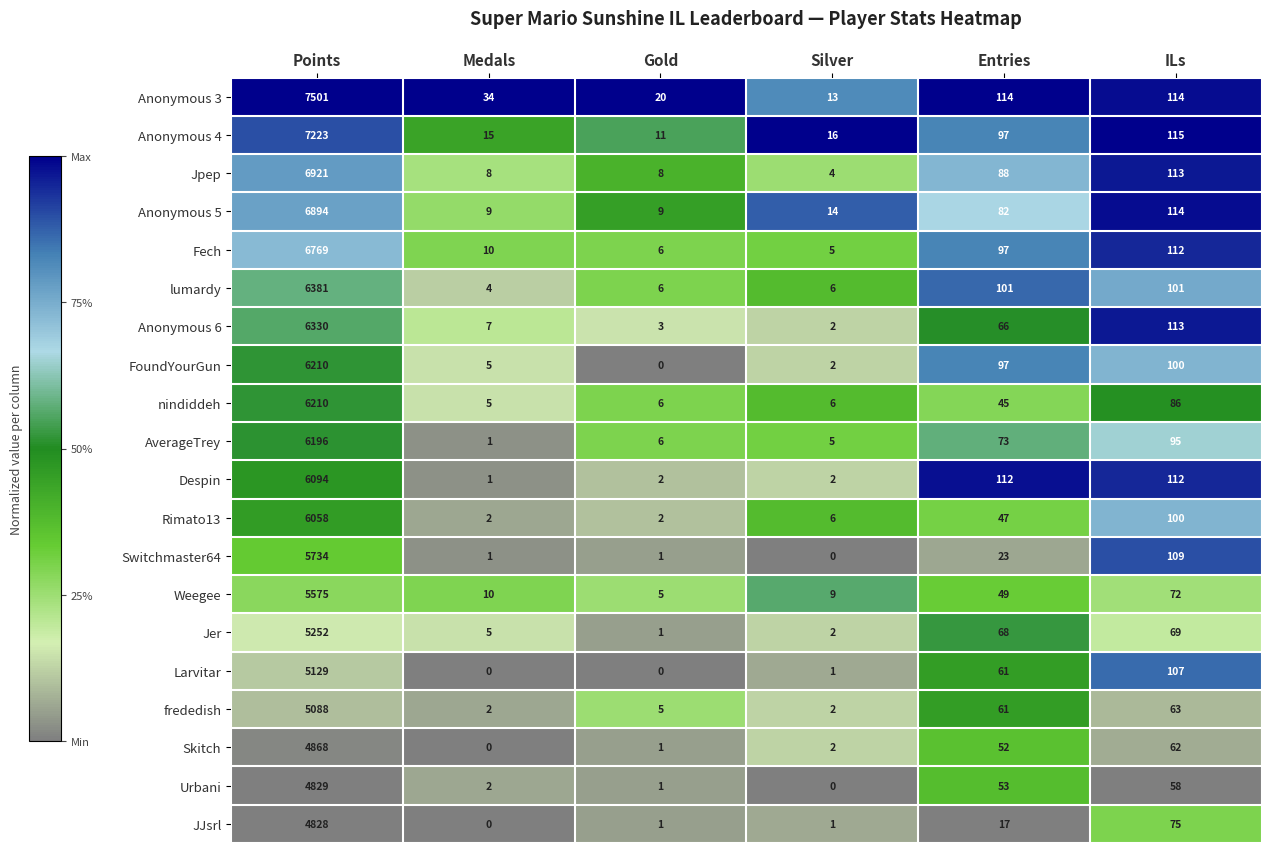

The value of Fech at Entries is 97. True or false?

True